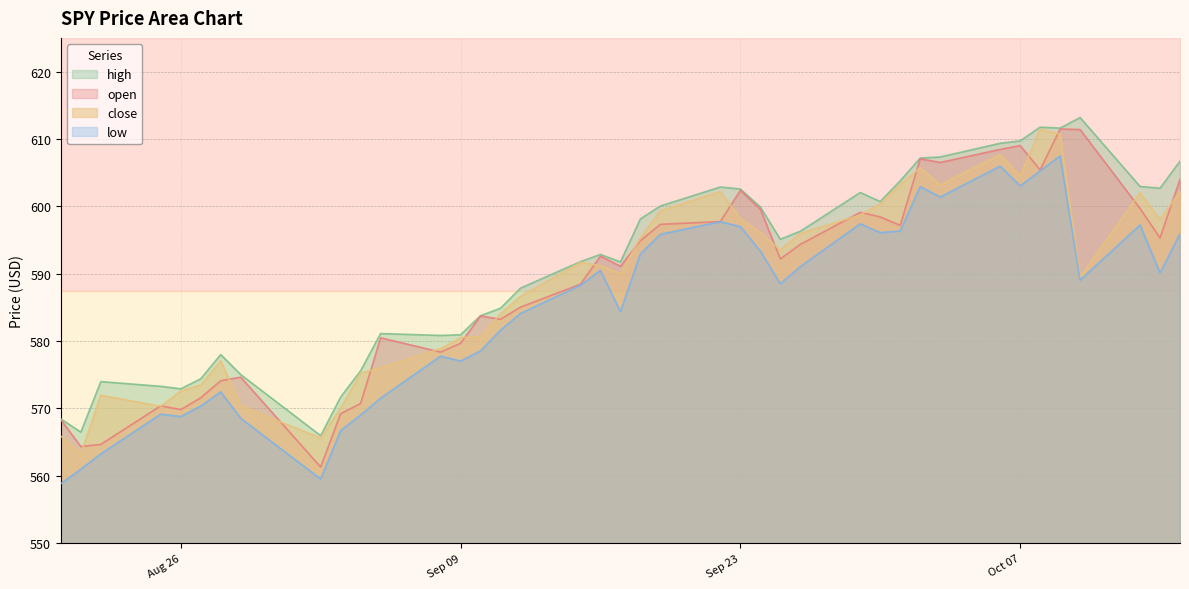

Which series has the widest spread of values?

open